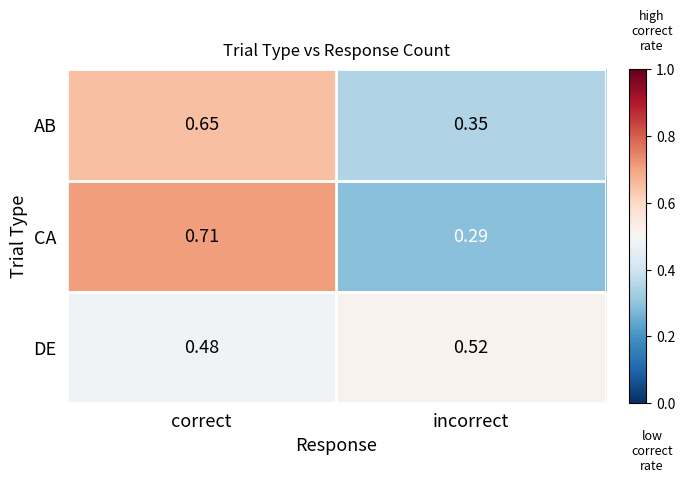

List the series in order of their peak value, highest first.

CA, AB, DE